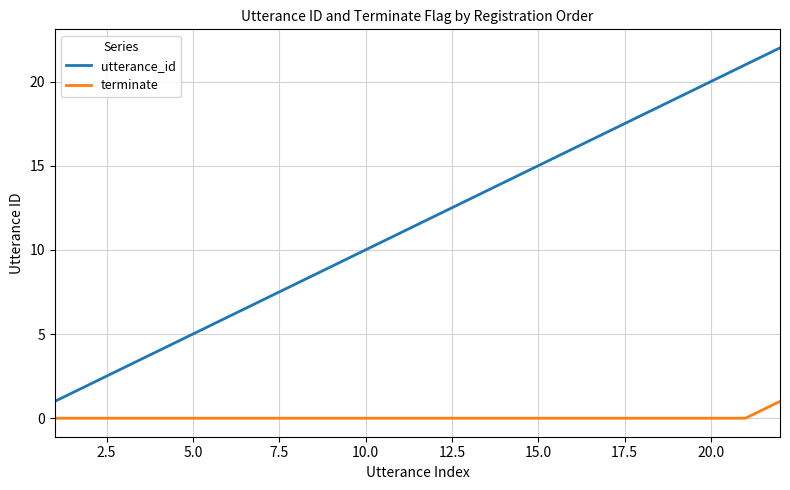

Rank the series by their average value, from lowest to highest.

terminate, utterance_id